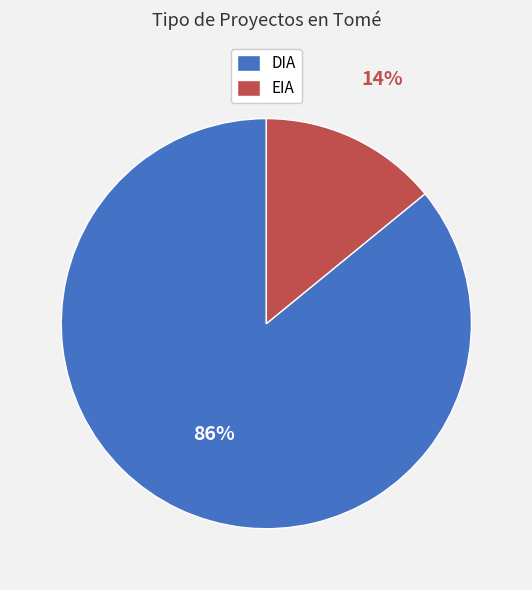

Which category has the smallest portion of the pie?

EIA